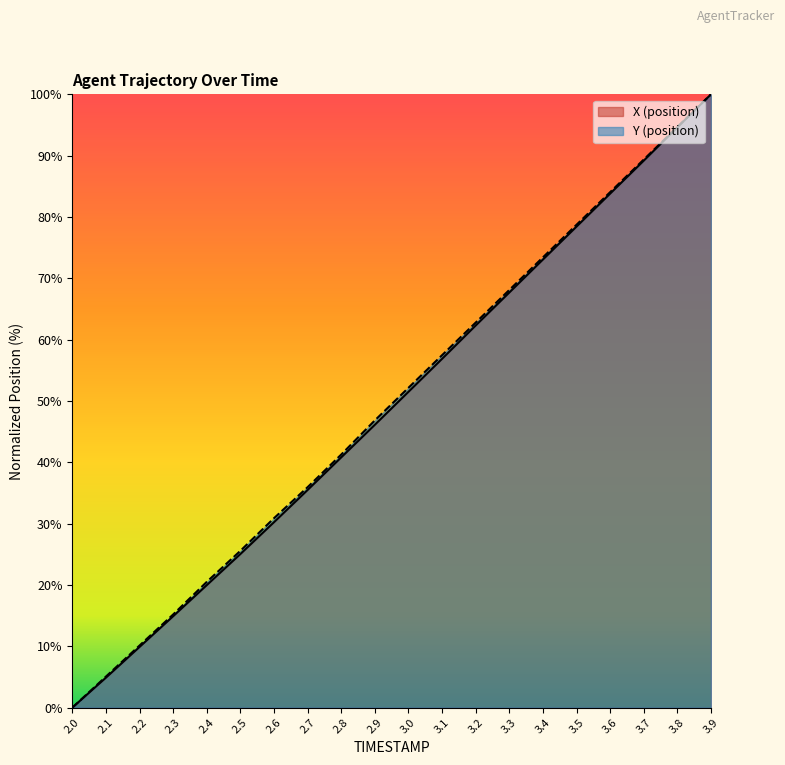

Which series has the largest range (max minus min)?

X